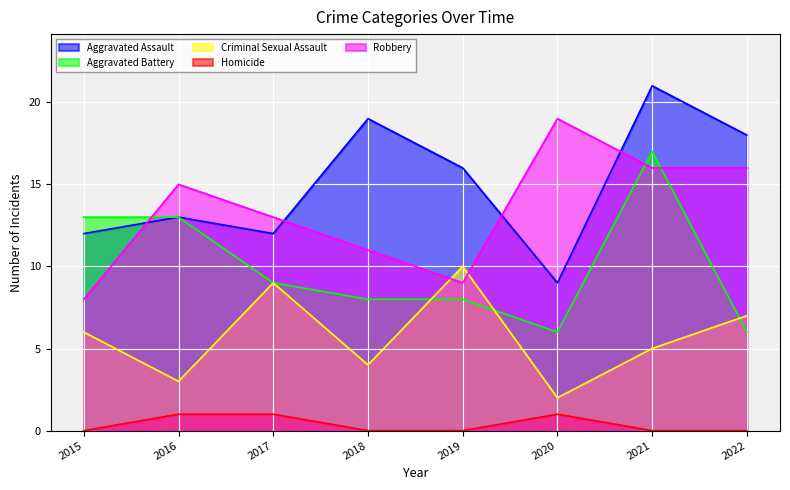

What is the approximate value of Aggravated Assault at 2018, to the nearest 5?

20